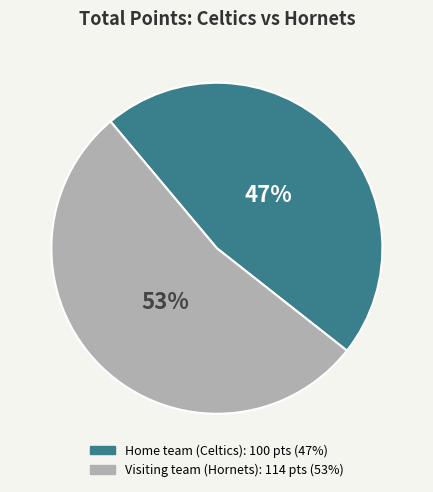

Does any single category account for the majority?

Yes